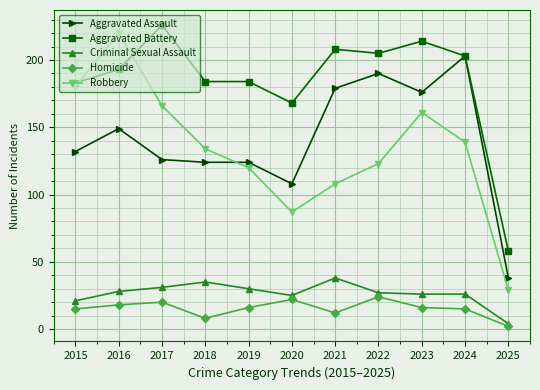

At how many categories does at least one series exceed 210?

3